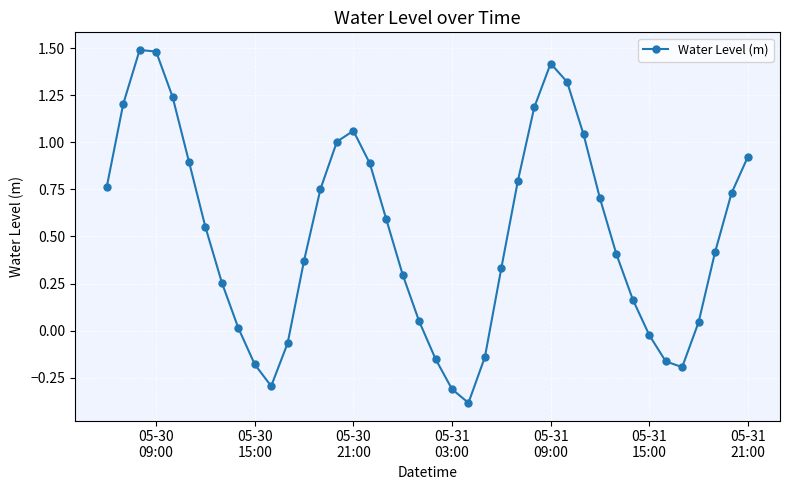

What is the sum of all values?

20.5